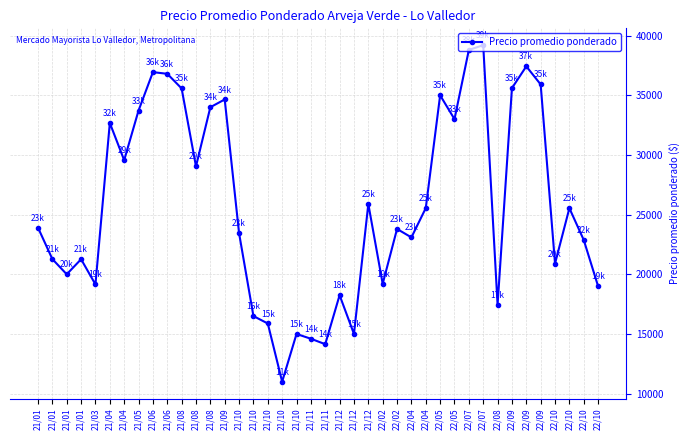

How many data points does each series have?

40